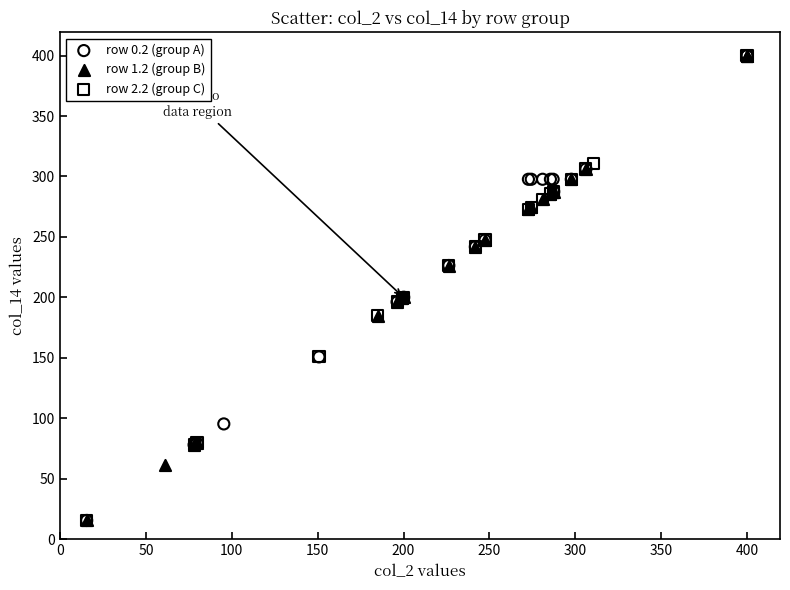

What are all the series names shown in the legend?

row 0.2 (group A), row 1.2 (group B), row 2.2 (group C)